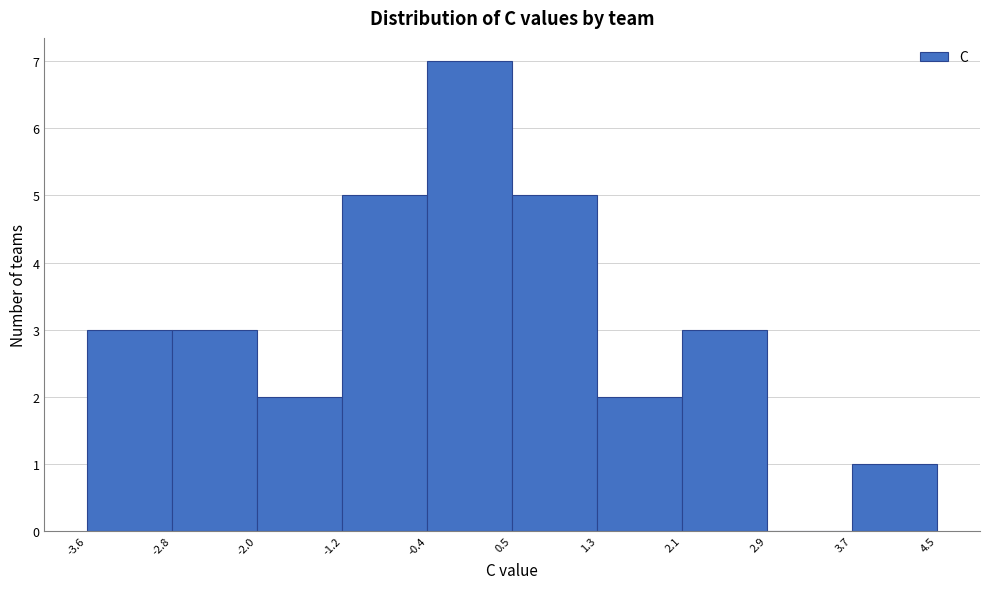

Reading left to right, transcribe this chart: for each bar, give the range it covers on the x-axis and its height. The values are not printed on the chart, so give them approximately, as read against the axis.

-3.6 to -2.8: 3
-2.8 to -2.0: 3
-2.0 to -1.2: 2
-1.2 to -0.4: 5
-0.4 to 0.5: 7
0.5 to 1.3: 5
1.3 to 2.1: 2
2.1 to 2.9: 3
2.9 to 3.7: 0
3.7 to 4.5: 1